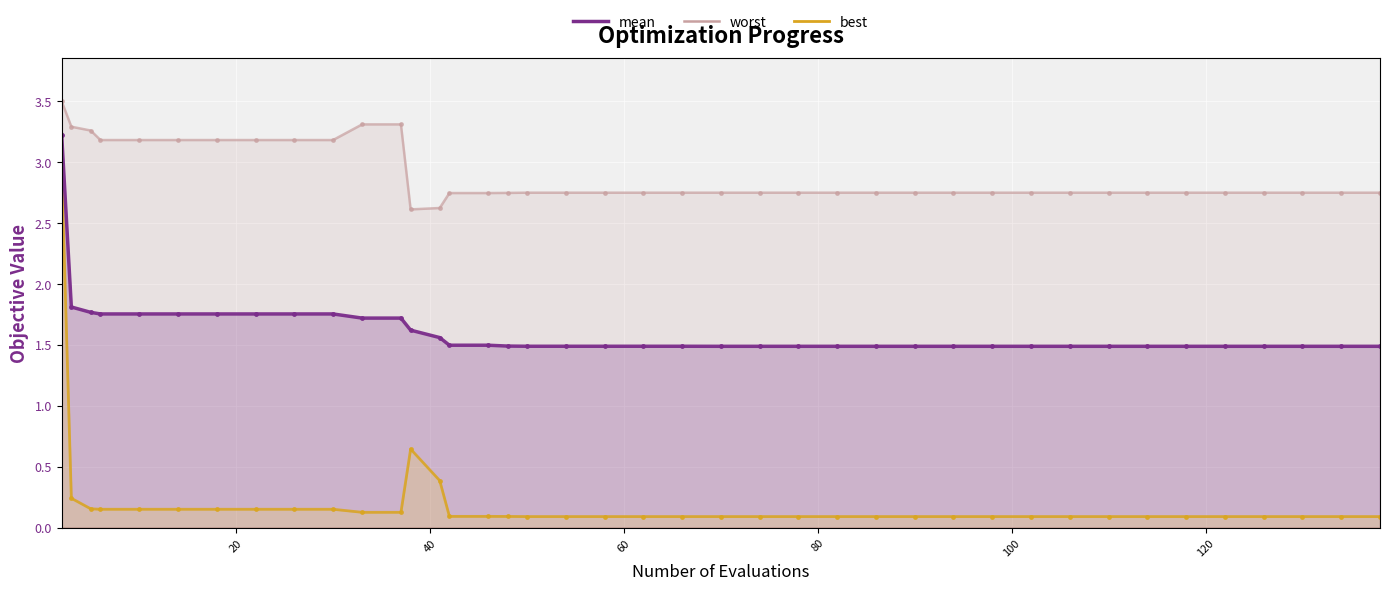

True or false: best and mean intersect in this chart.

False